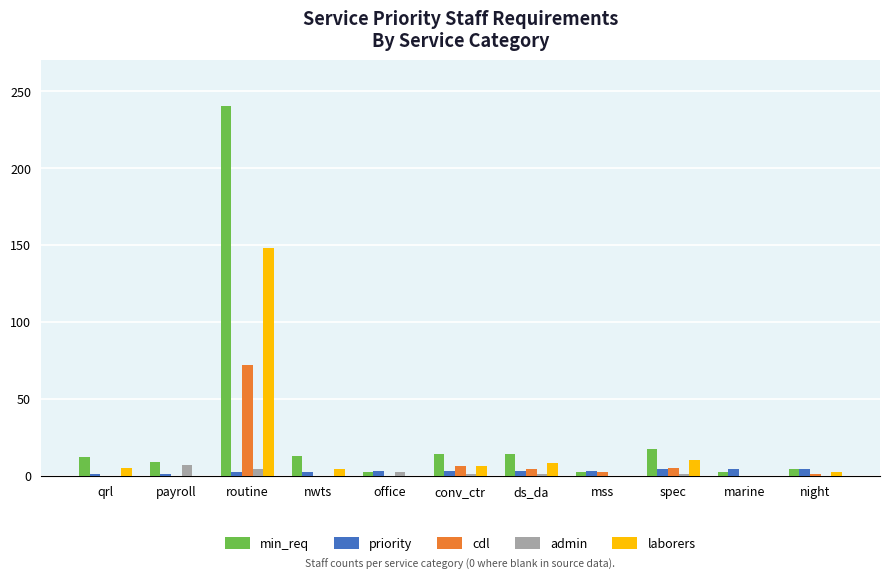

Does the chart contain stacked bars?

No